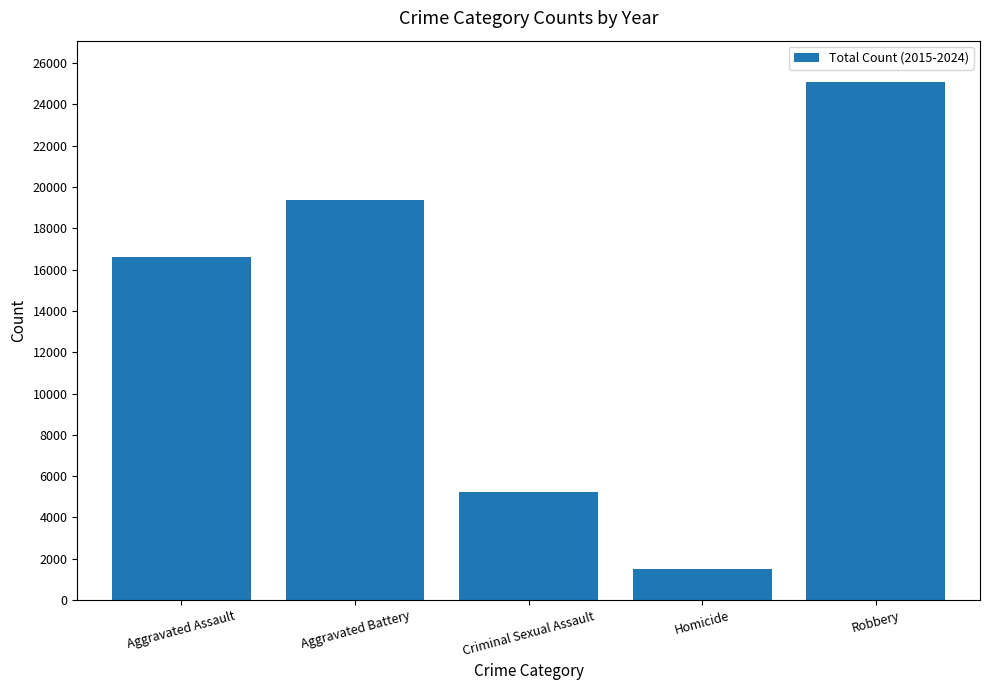

What is the greatest value displayed?

25082